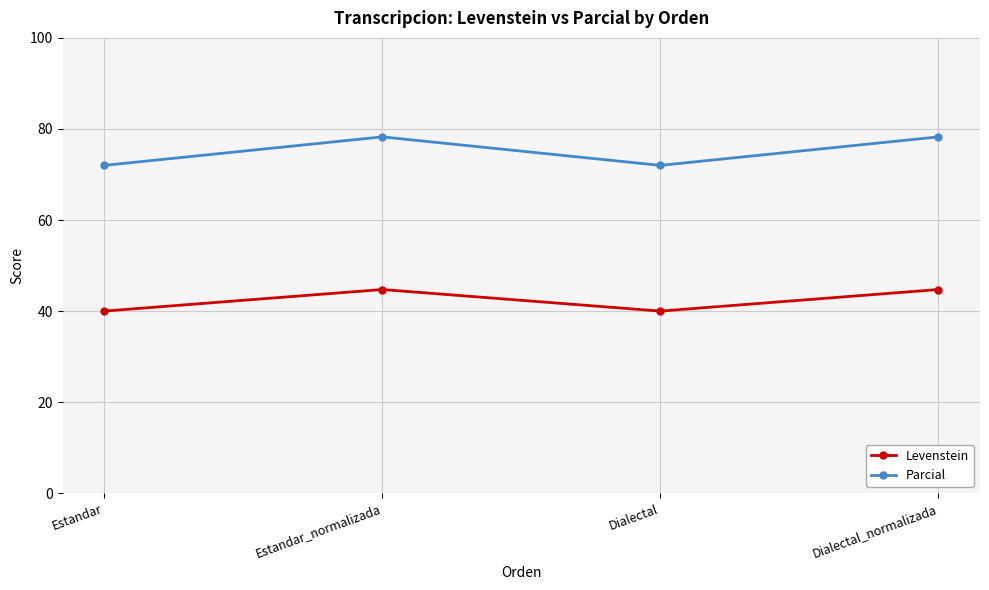

Reading left to right, transcribe all the data shown in this chart.

Levenstein: 40.0	44.7	40.0	44.7
Parcial: 72.0	78.3	72.0	78.3